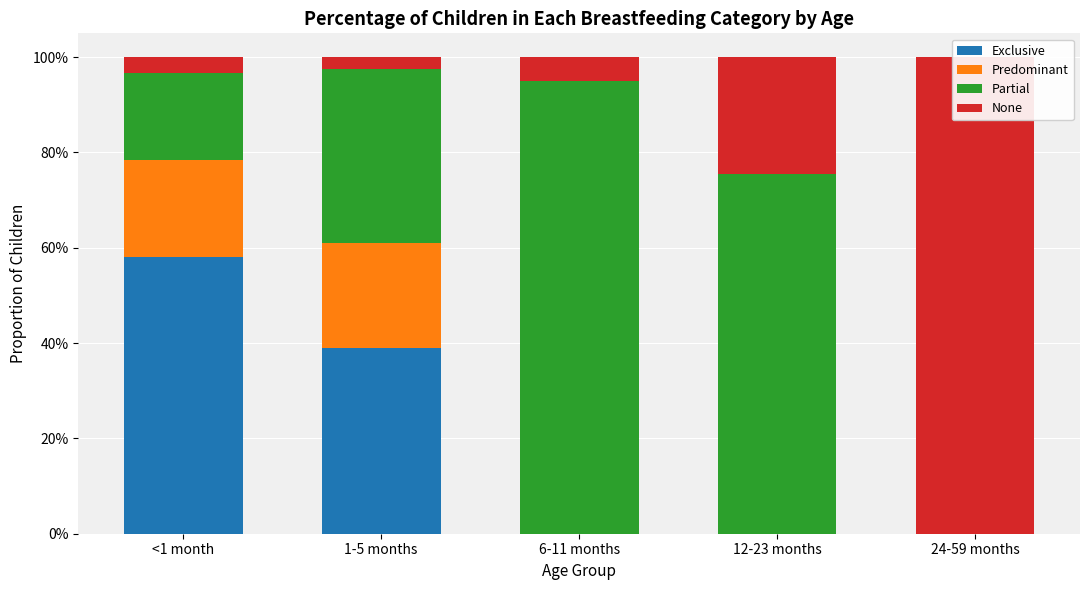

At 24-59 months, list the series in order from largest to smallest.

None, Exclusive, Predominant, Partial